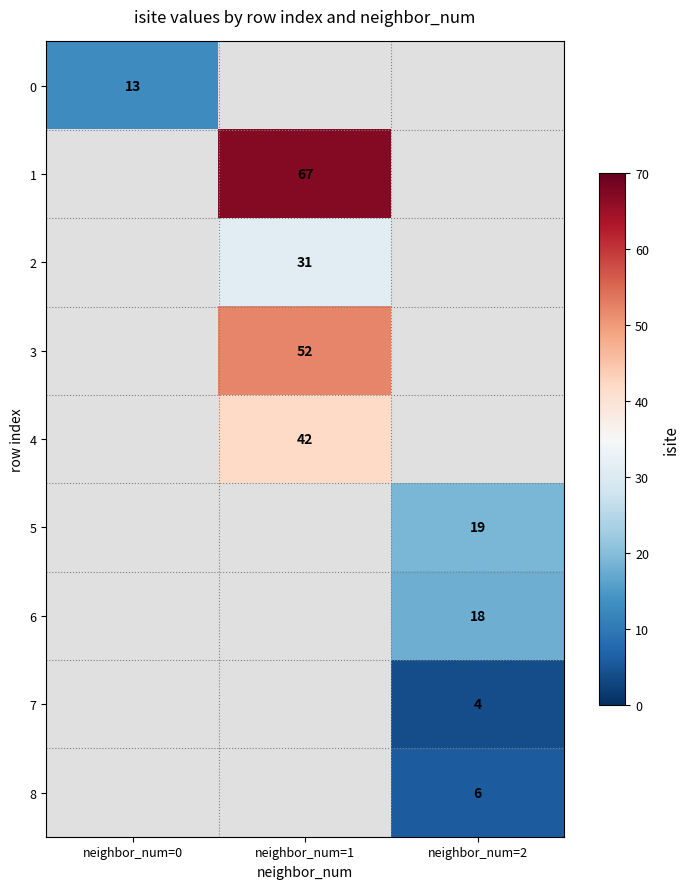

The 5 series shows 7 at neighbor_num=2. True or false?

False